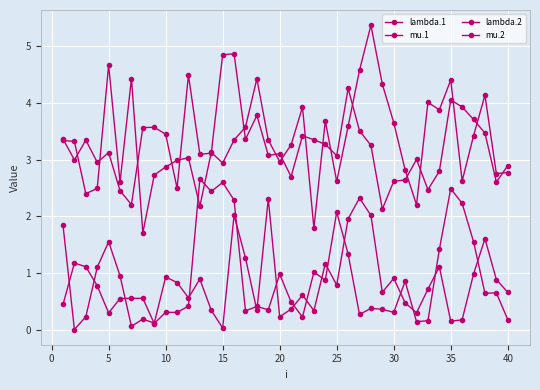

Does the chart have visible grid lines?

Yes